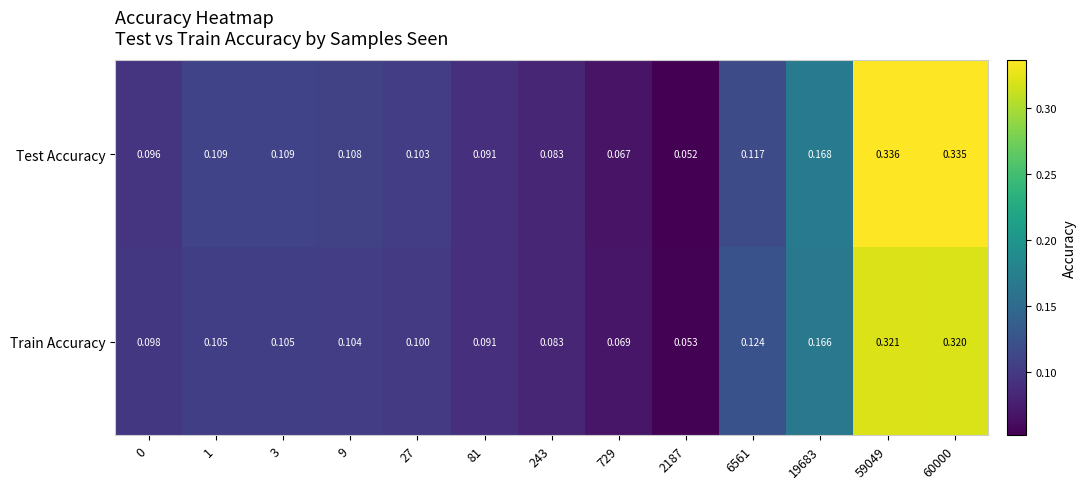

List the series in order of their peak value, lowest first.

Train Accuracy, Test Accuracy